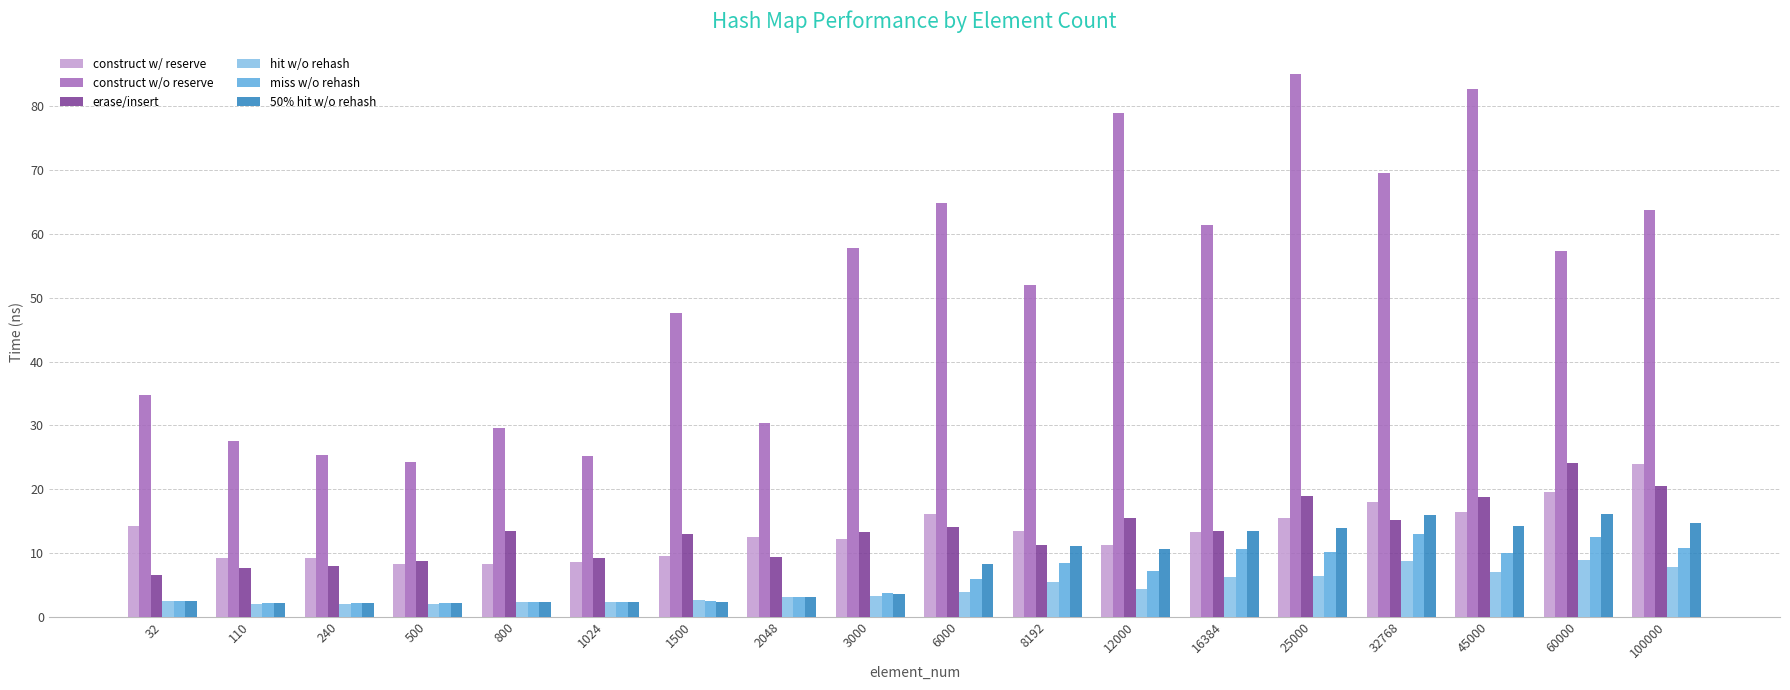

What is the sum of all miss w/o rehash values?

111.0